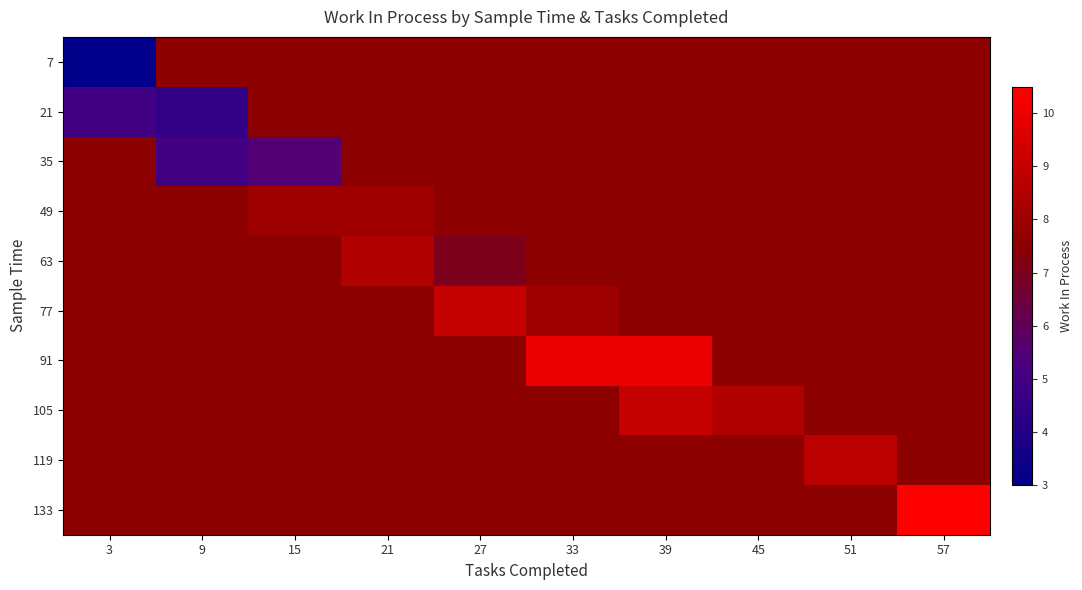

Between 45 and 39, which is larger?

45